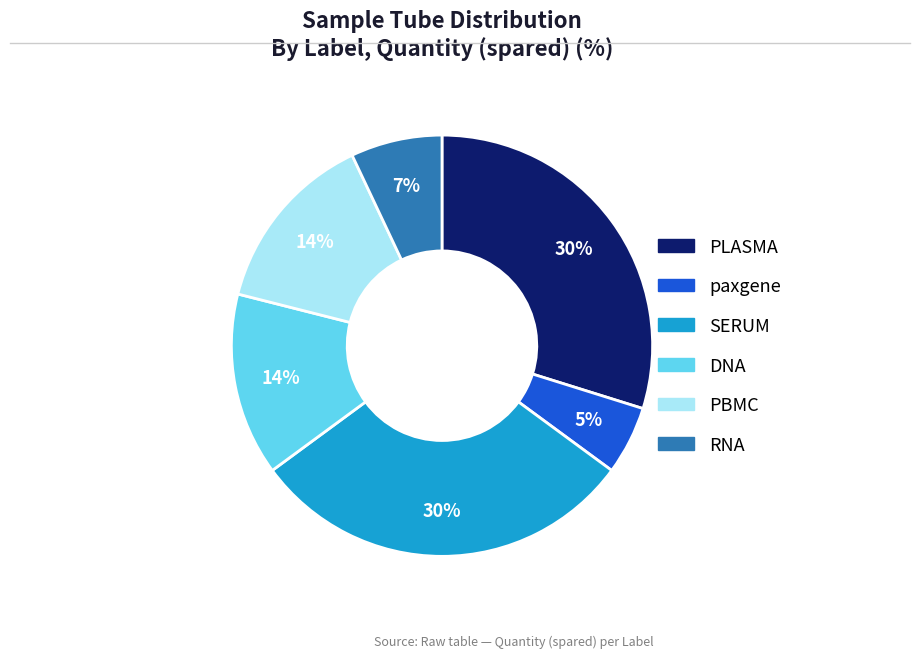

Which category has the smallest portion of the pie?

paxgene